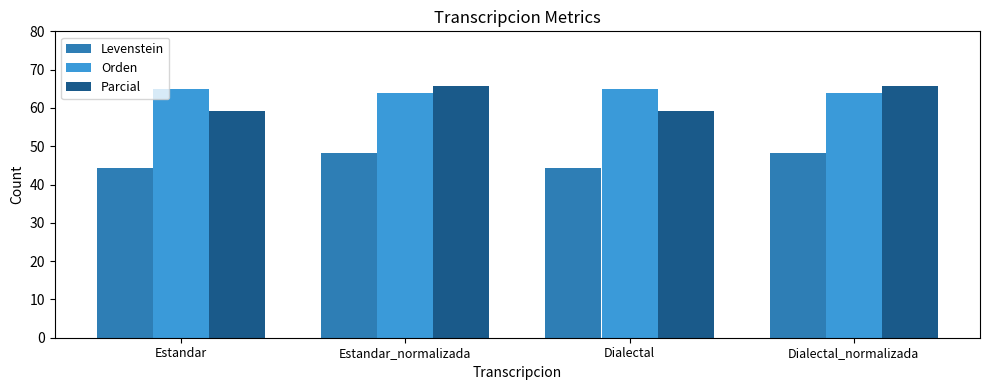

What is the minimum value shown in the chart?

44.3